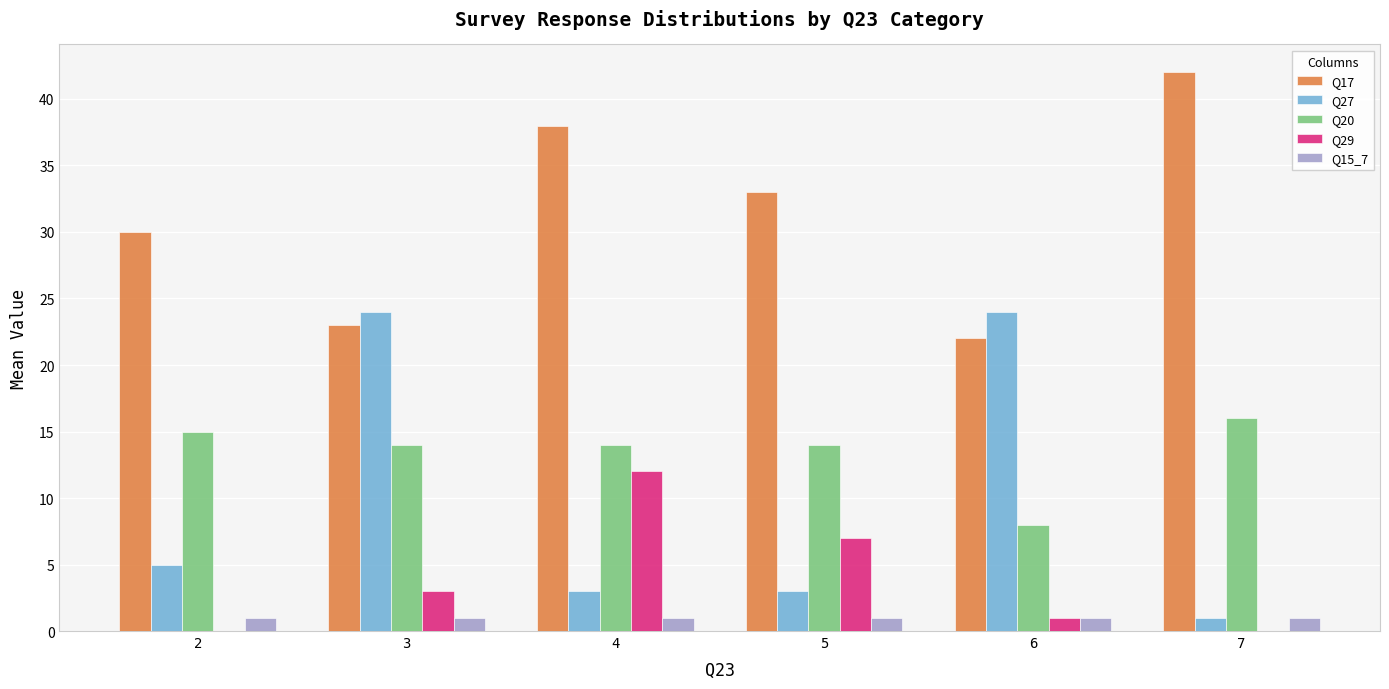

Reading right to left, what are all the values shown in this chart?

Q17: 7=42	6=22	5=33	4=38	3=23	2=30
Q27: 7=1	6=24	5=3	4=3	3=24	2=5
Q20: 7=16	6=8	5=14	4=14	3=14	2=15
Q29: 7=0	6=1	5=7	4=12	3=3	2=0
Q15_7: 7=1	6=1	5=1	4=1	3=1	2=1